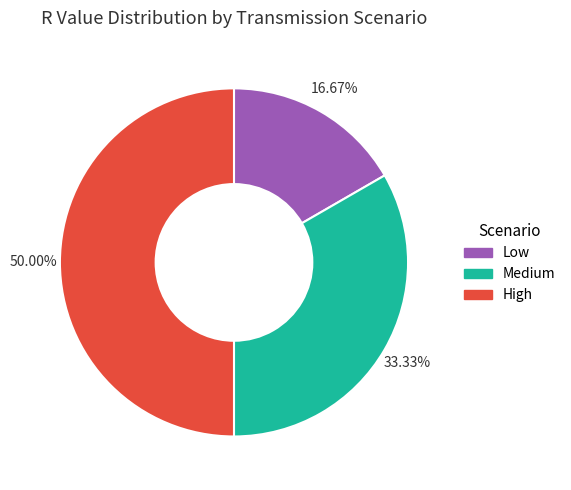

Does Medium account for over 50% of the chart?

No